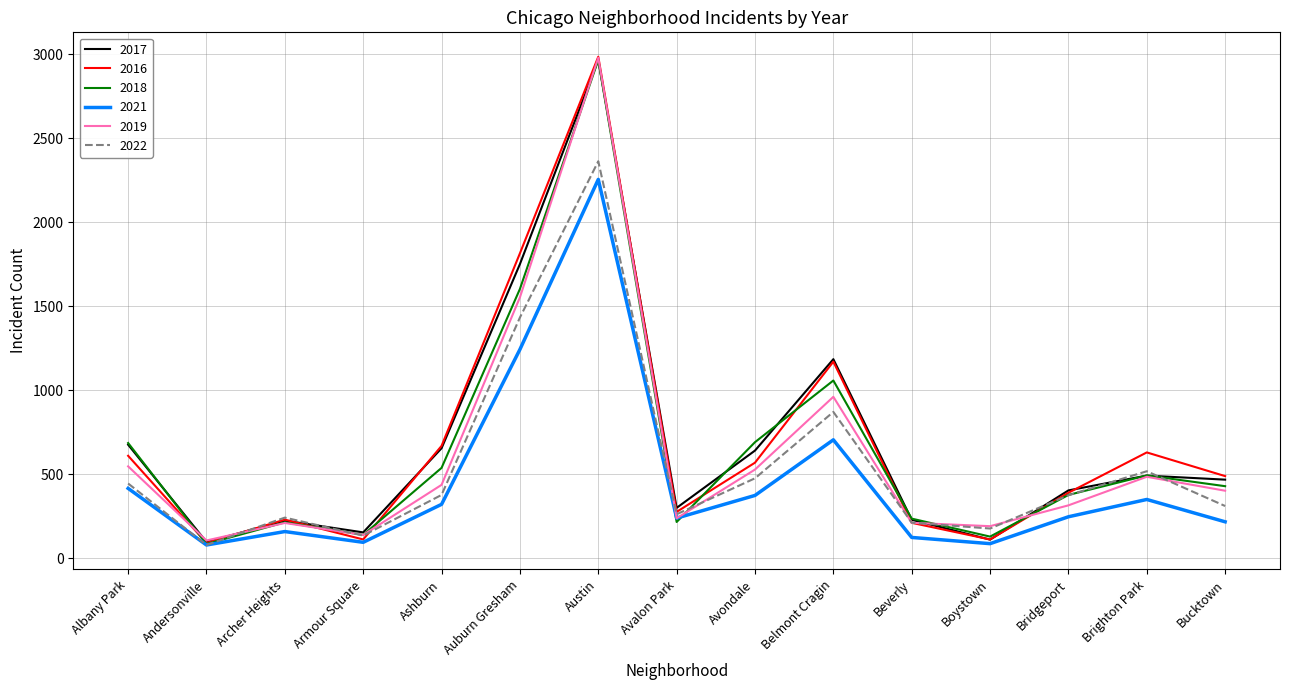

In 2017, how many points are higher than both neighbors (excluding endpoints)?

4